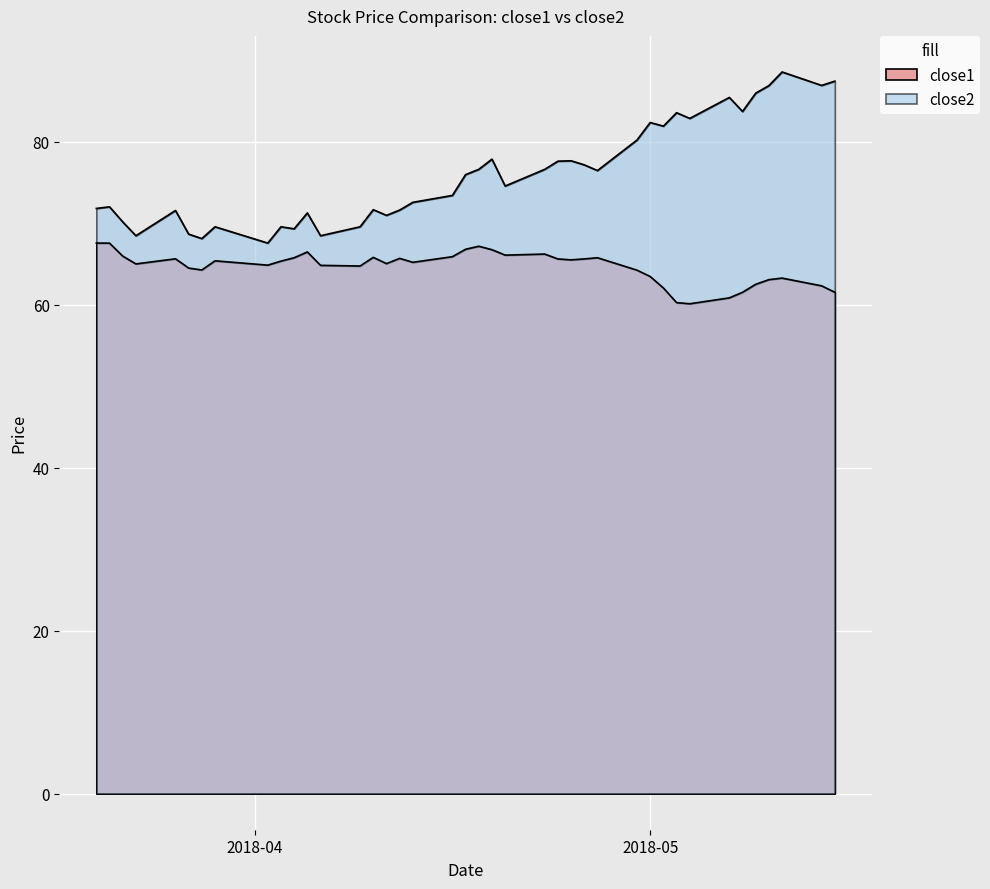

What is the value of the close1 point at the 10th from the left?

65.4